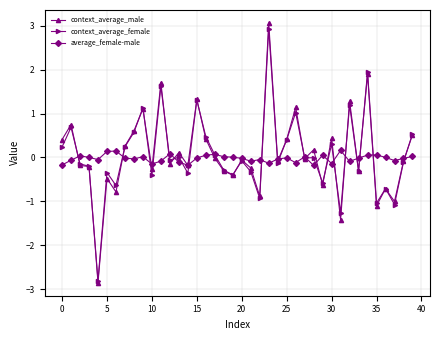

Which series has the widest spread of values?

context_average_male